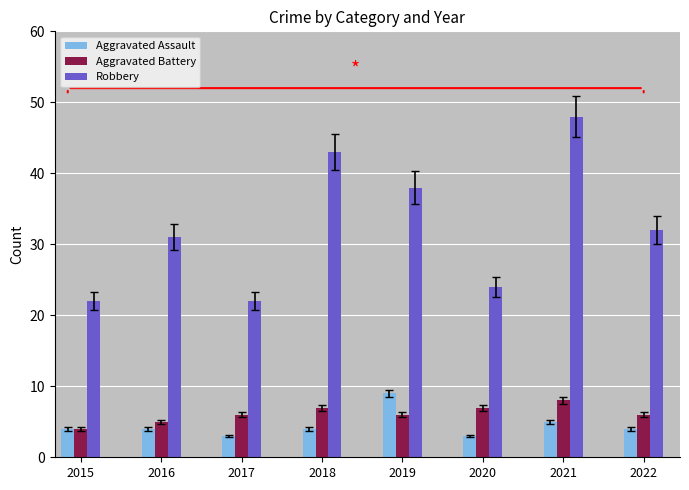

What is the sum of all Aggravated Battery values?

49